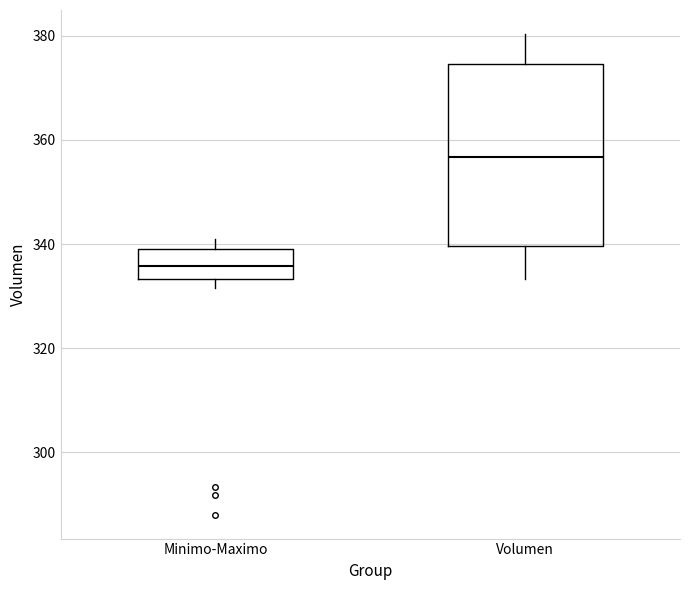

Which box is the tallest, from its lower edge to its upper edge?

Volumen